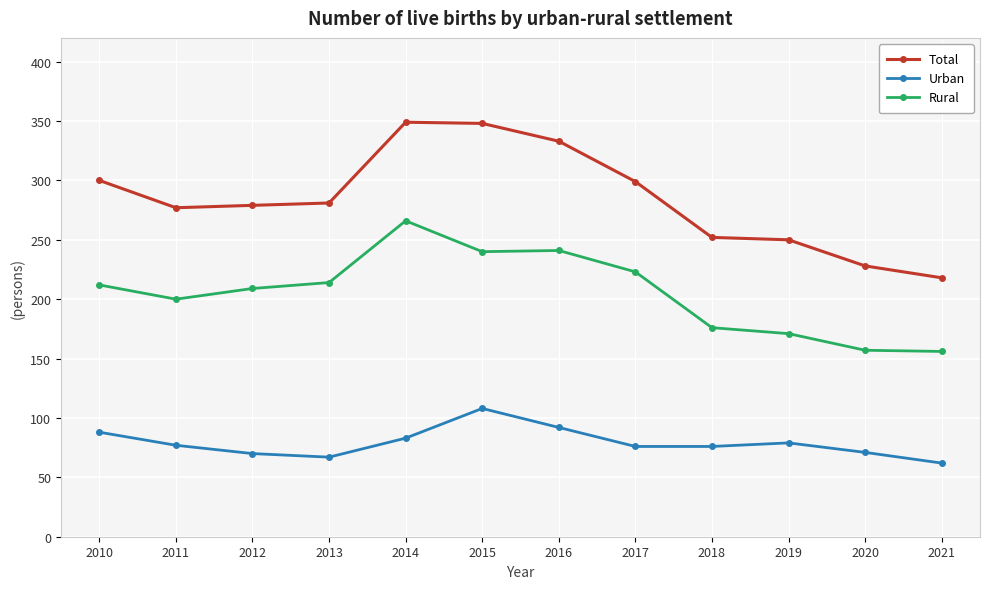

What is the highest value of the Urban series?

108